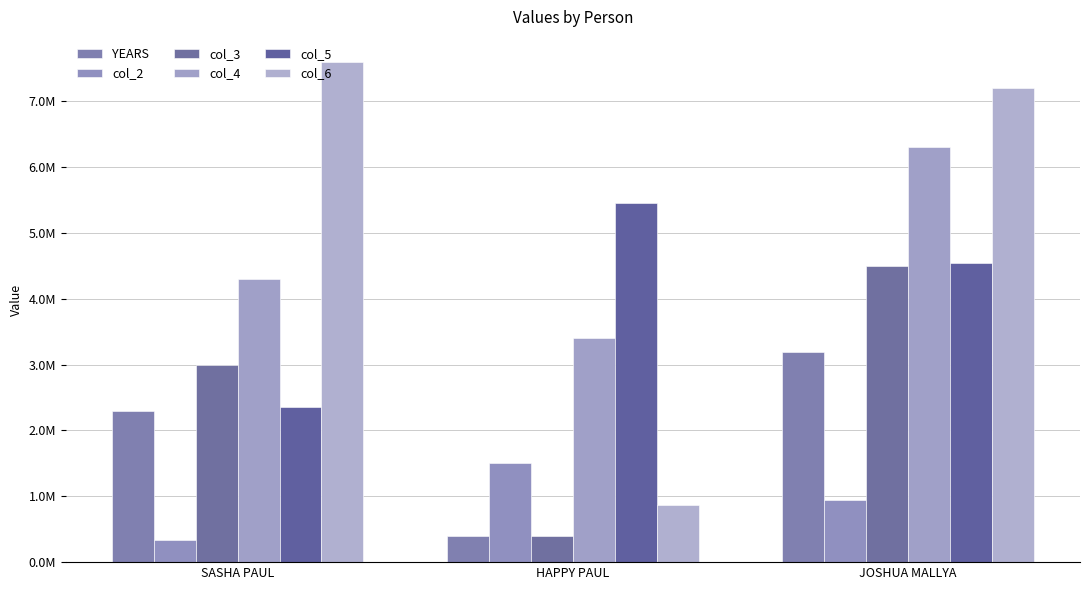

Which series has the widest spread of values?

col_6